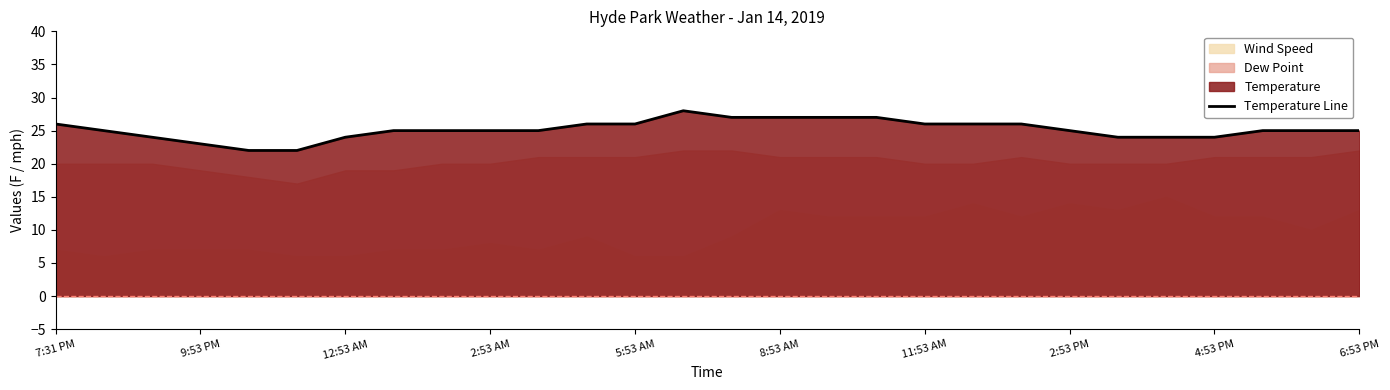

Reading left to right, extract all data points from this chart.

26	25	24	23	22	22	24	25	25	25	25	26	26	28	27	27	27	27	26	26	26	25	24	24	24	25	25	25